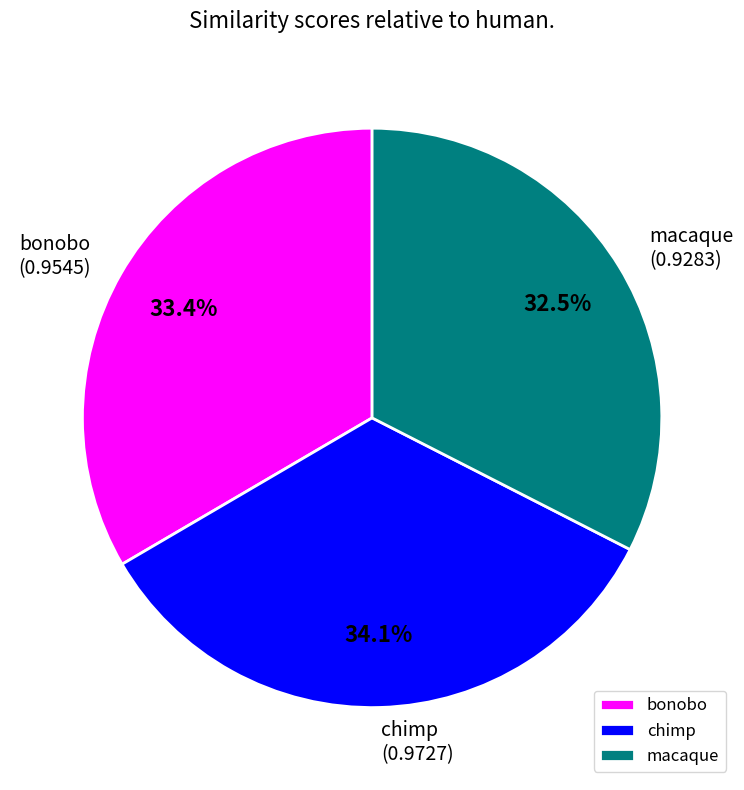

To the nearest percent, what percentage of the pie is chimp?

34%